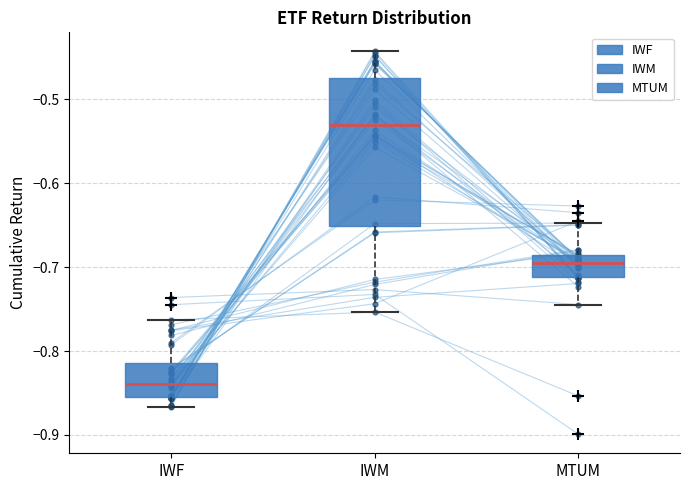

Which box is the tallest, from its lower edge to its upper edge?

IWM